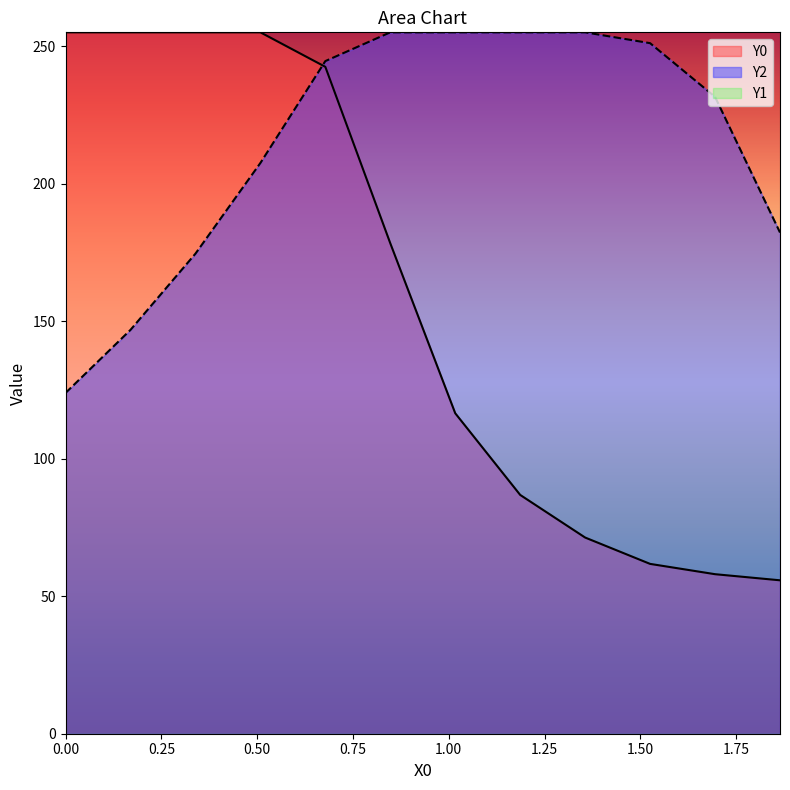

What is the maximum value shown in the chart?

255.0